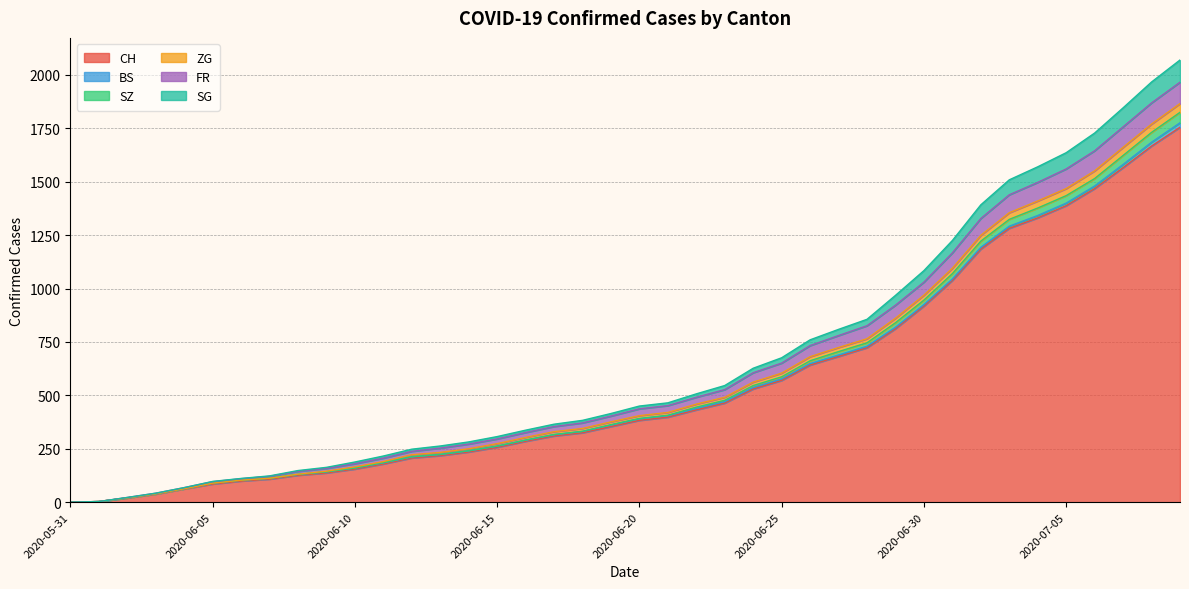

The value of CH at 2020-06-10 is 155. True or false?

True